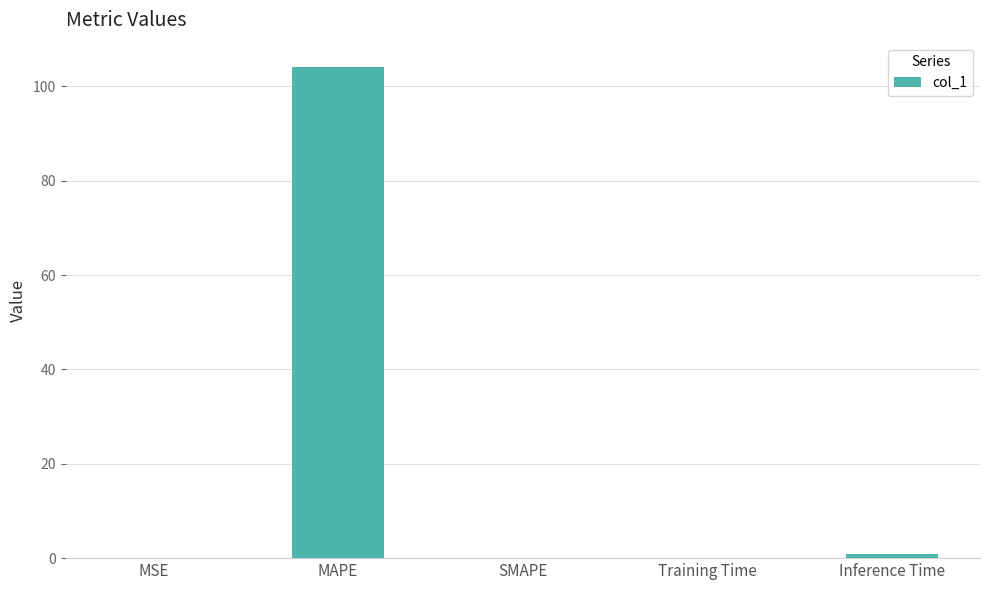

What is the sum of all values?

105.2